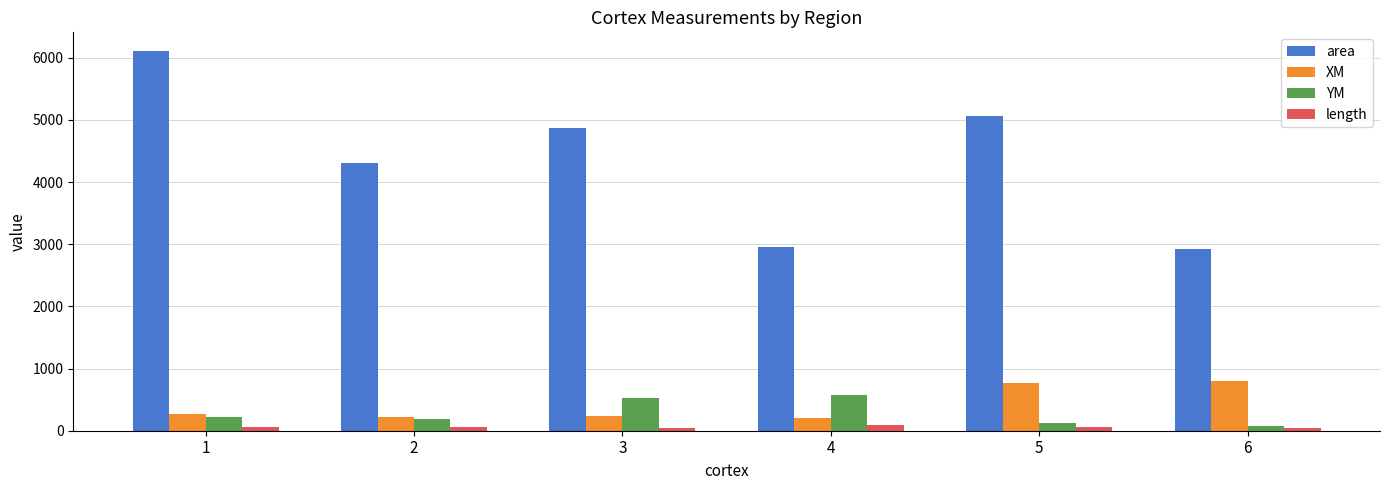

Which series changed the most between 1 and 5?

area